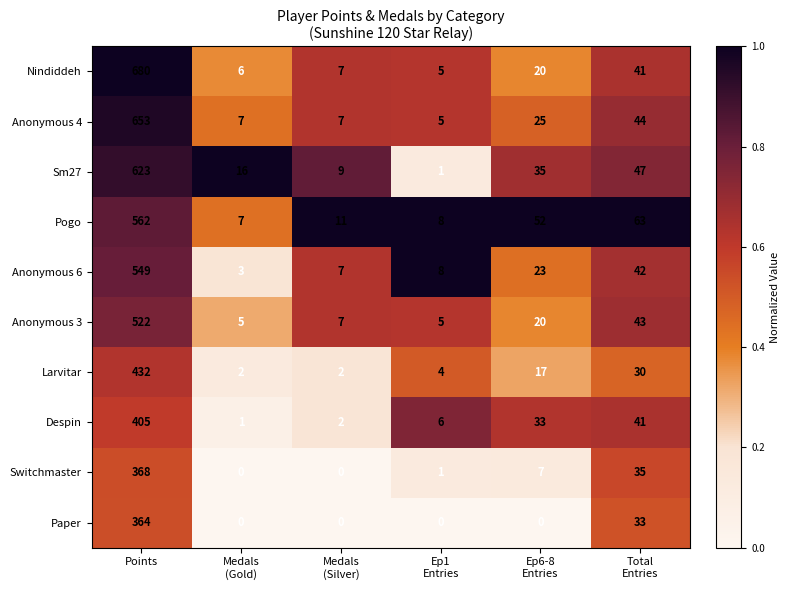

Rank the series by their maximum value, from lowest to highest.

Paper, Switchmaster, Despin, Larvitar, Anonymous 3, Anonymous 6, Pogo, Sm27, Anonymous 4, Nindiddeh